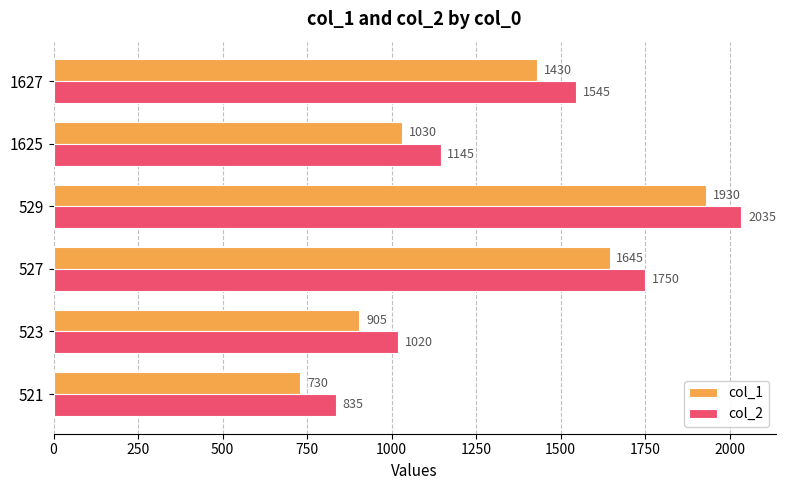

What is the difference between the second highest and second lowest values in the col_2 series?

730